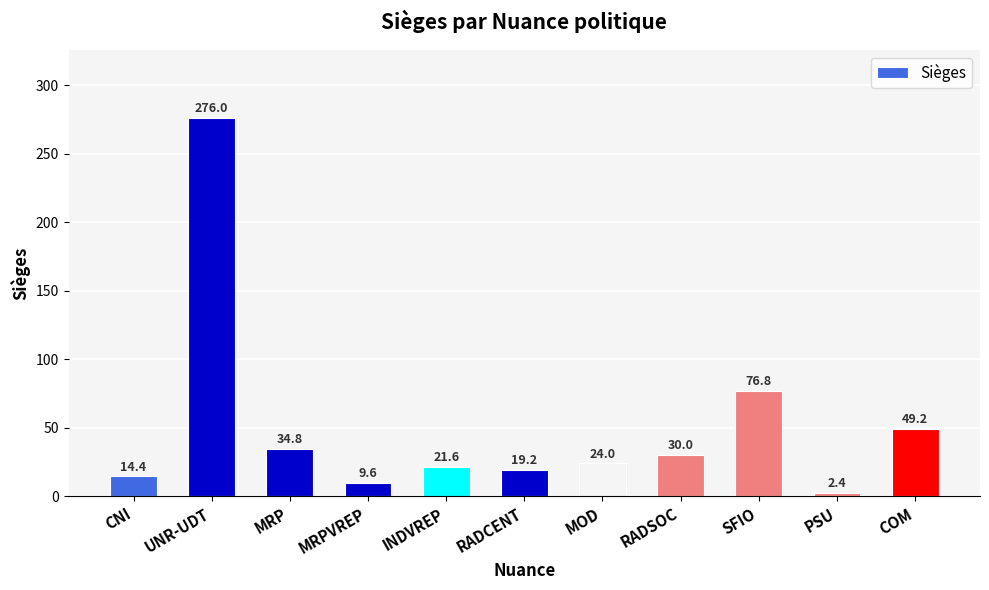

What is the maximum value shown in the chart?

276.0